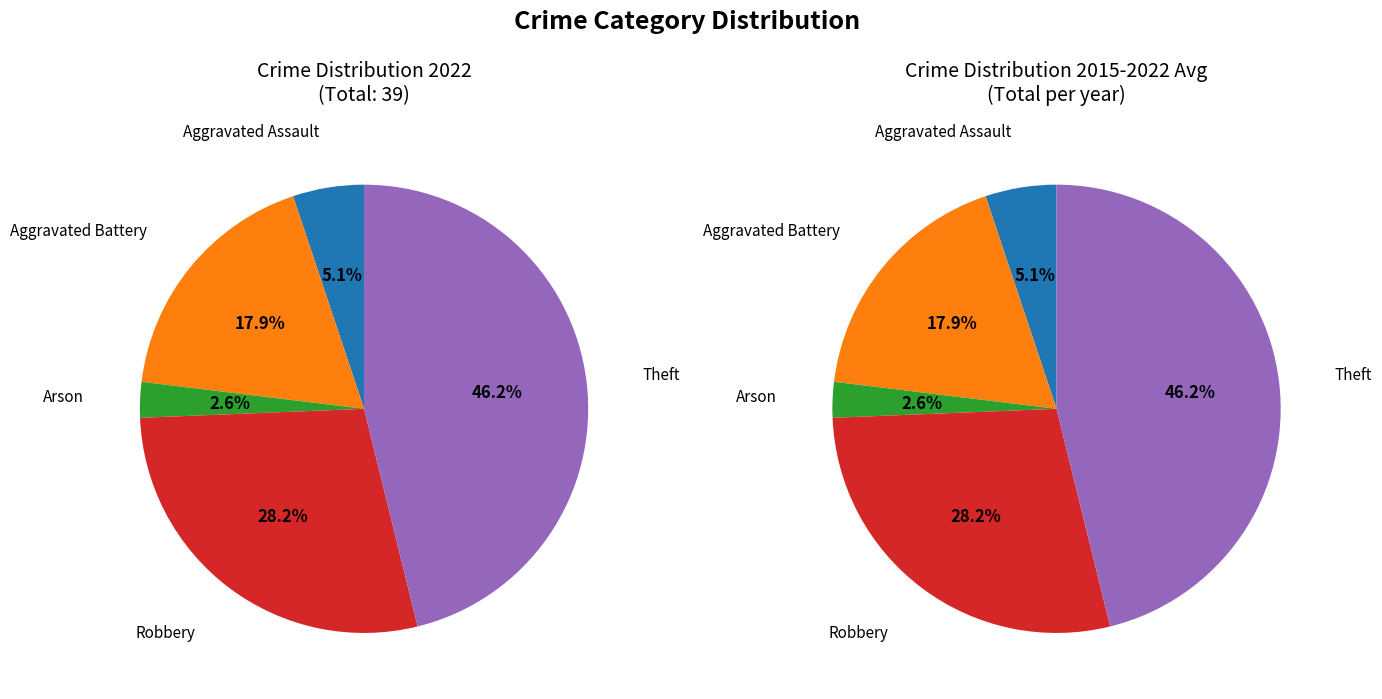

To the nearest percent, what percentage of the pie is Aggravated Battery?

18%